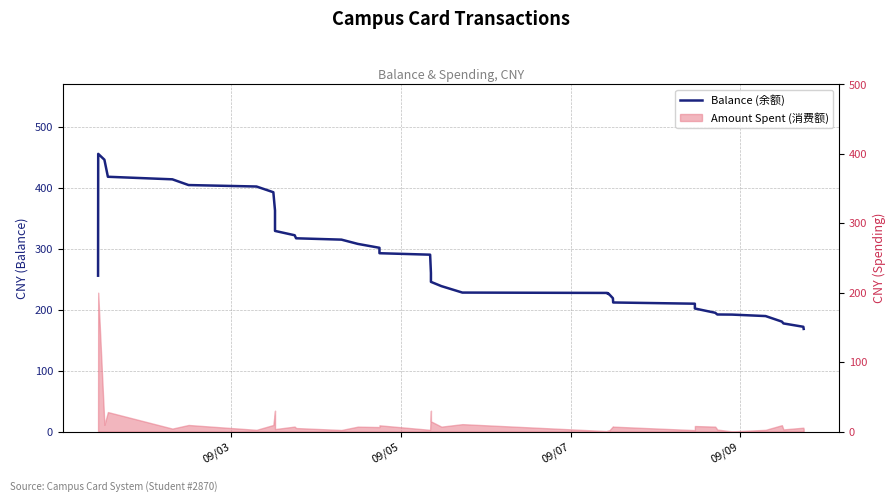

Reading right to left, what are all the values shown in this chart?

168.4	171.9	177.4	180.4	189.5	191.9	192.1	194.9	201.9	209.8	211.8	218.8	226.2	225.7	226.3	226.9	226.9	227.5	228.1	238.7	245.7	260.3	290.3	292.7	301.6	308.0	315.0	317.2	322.2	329.3	332.8	362.8	392.8	402.2	404.6	414.0	418.2	446.2	455.8	255.8